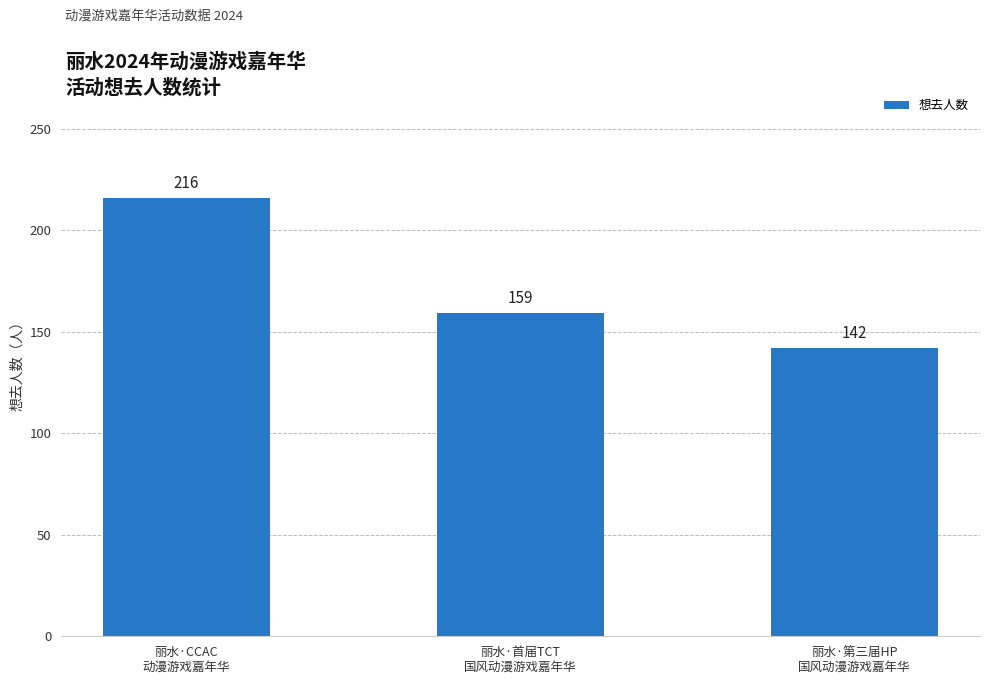

Reading left to right, list all the values displayed in this chart.

丽水·CCAC
动漫游戏嘉年华=216	丽水·首届TCT
国风动漫游戏嘉年华=159	丽水·第三届HP
国风动漫游戏嘉年华=142